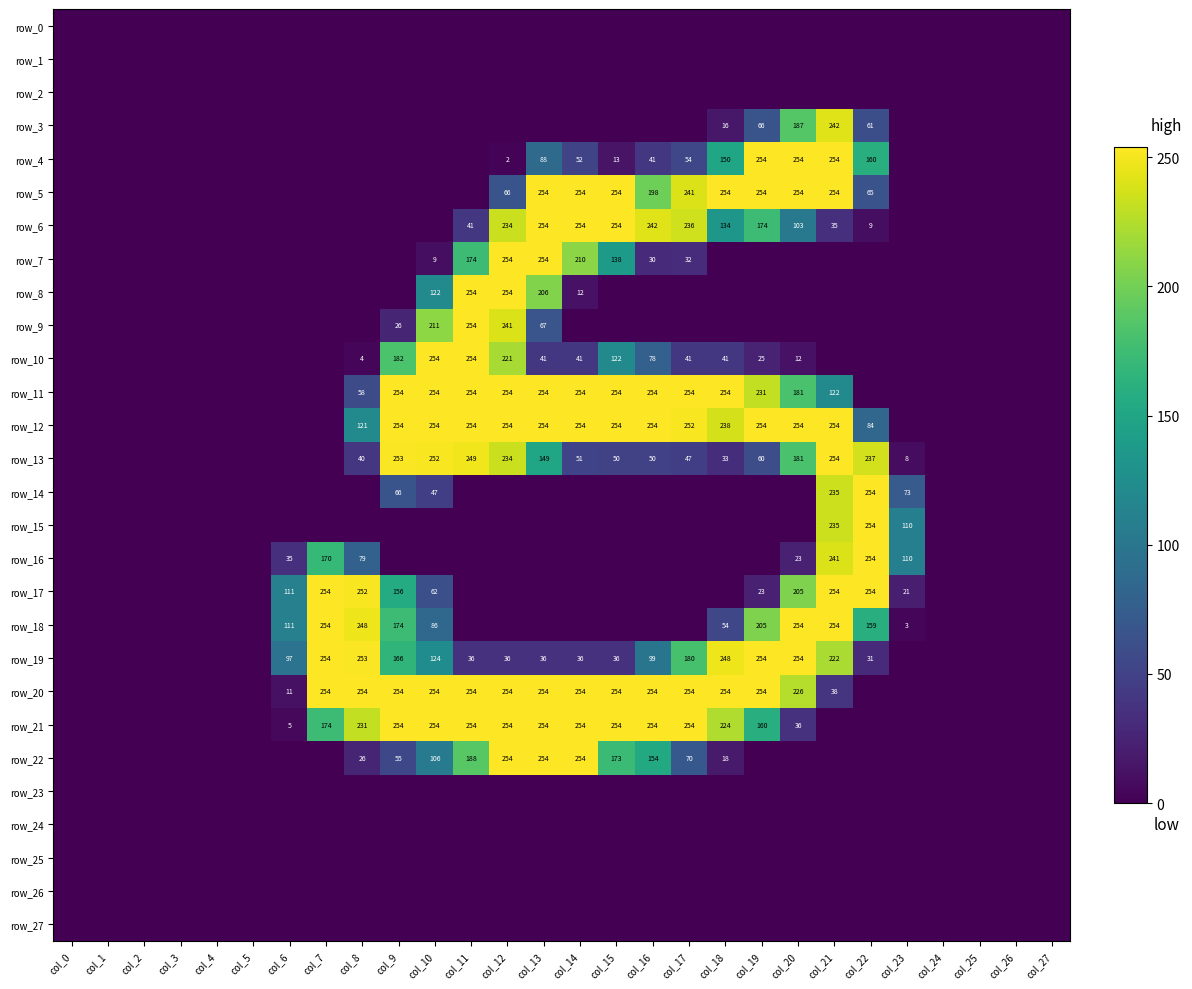

Which series changed the most between col_6 and col_20?

row_4